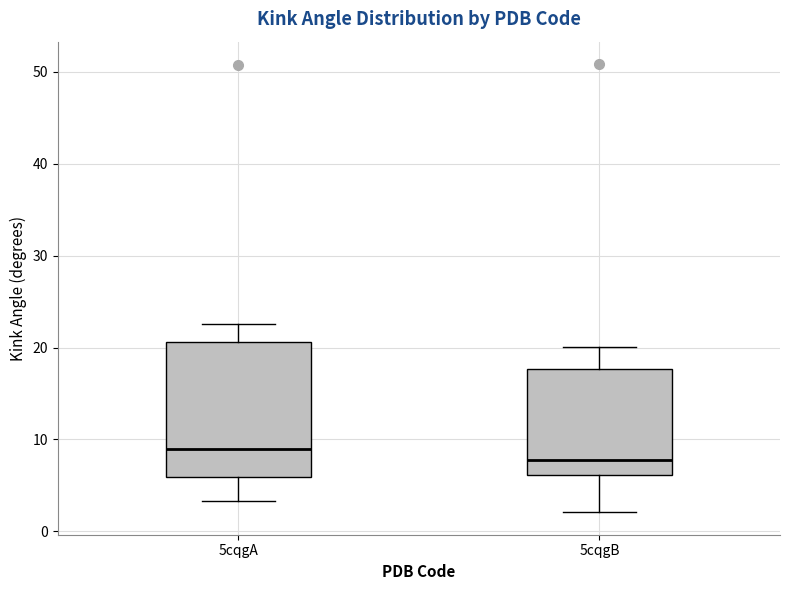

Which box's median line is the lowest?

5cqgB